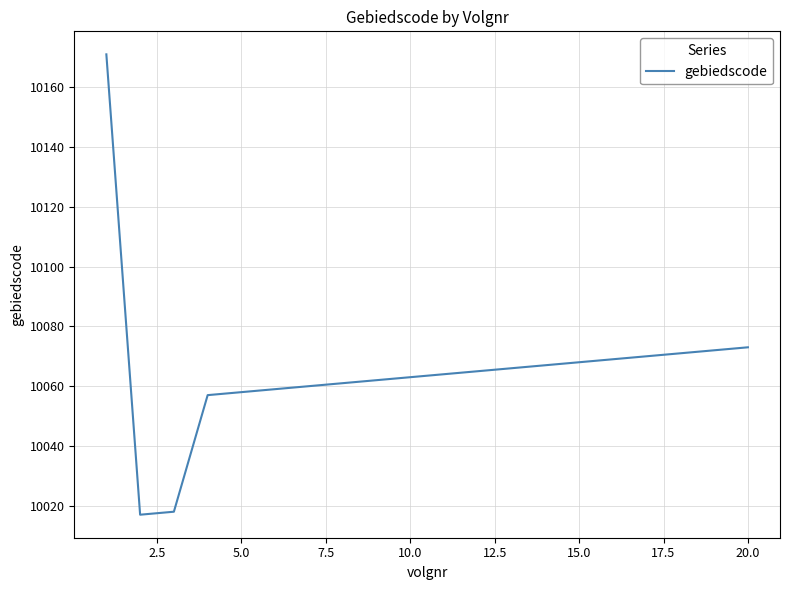

What is the smallest value displayed?

10017